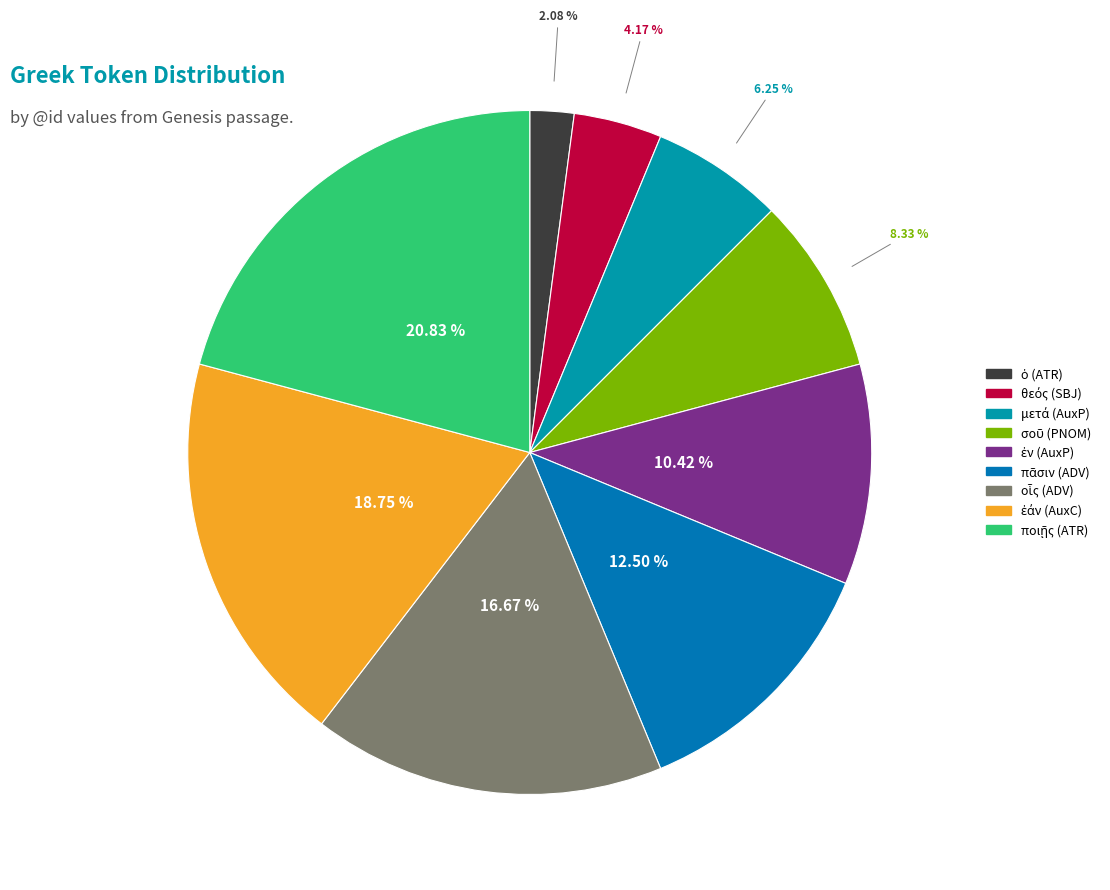

What percentage is the οἷς (ADV) slice, to the nearest percent?

17%